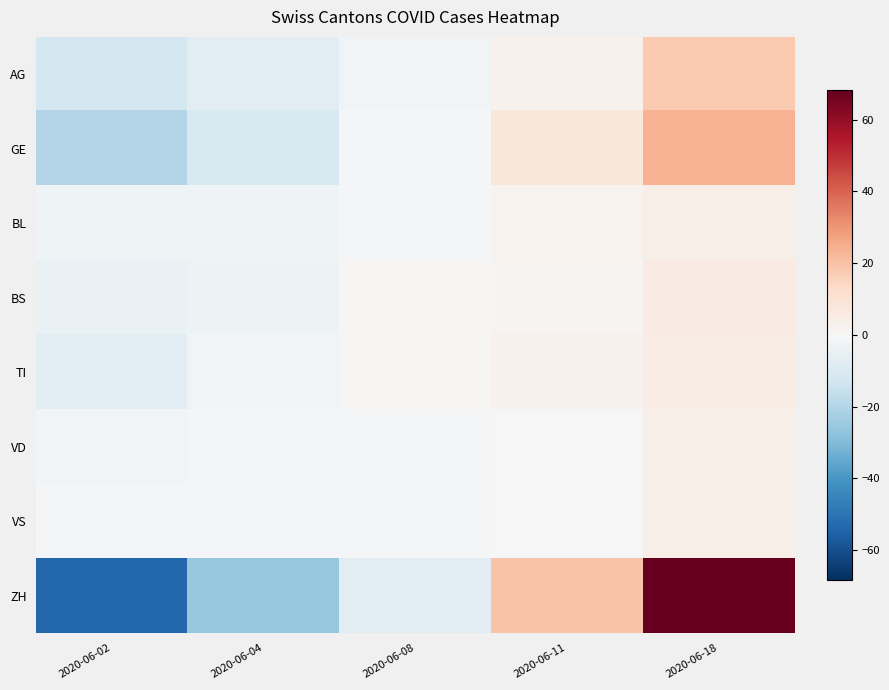

How many categories are shown in the chart?

5